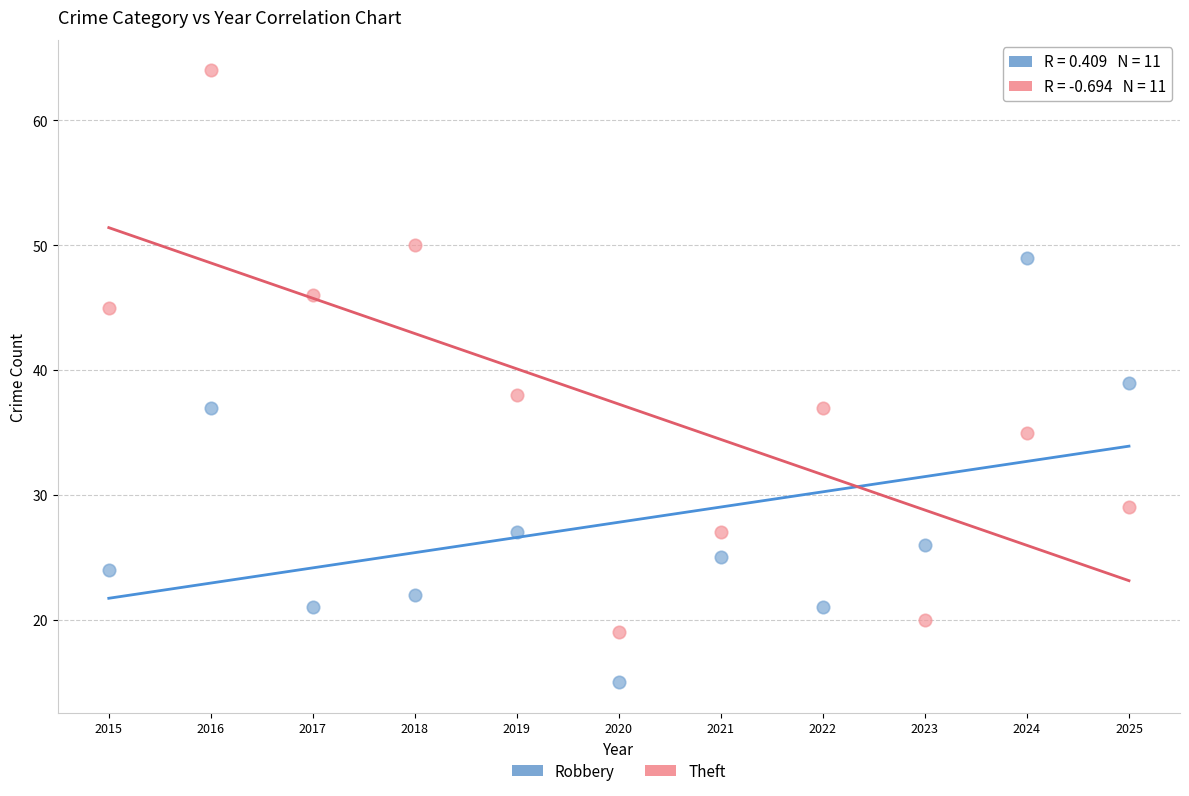

Which series reaches the maximum Y coordinate?

Theft